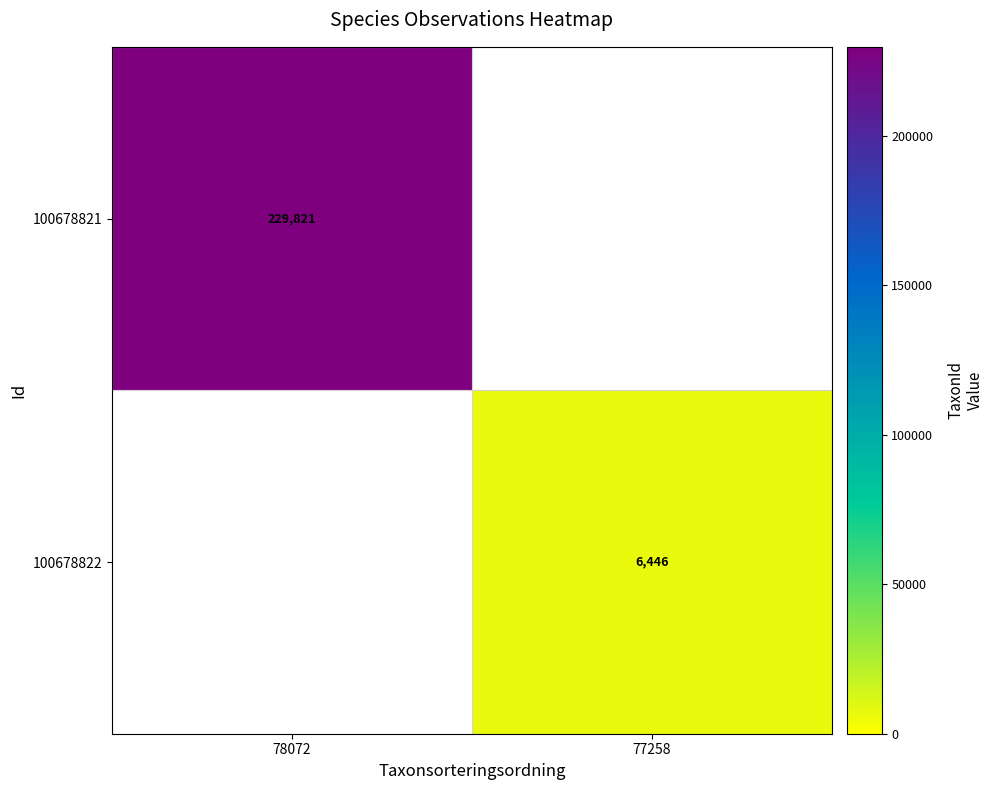

True or false: 100678822 has a value of 1779.6 at 77258.

False